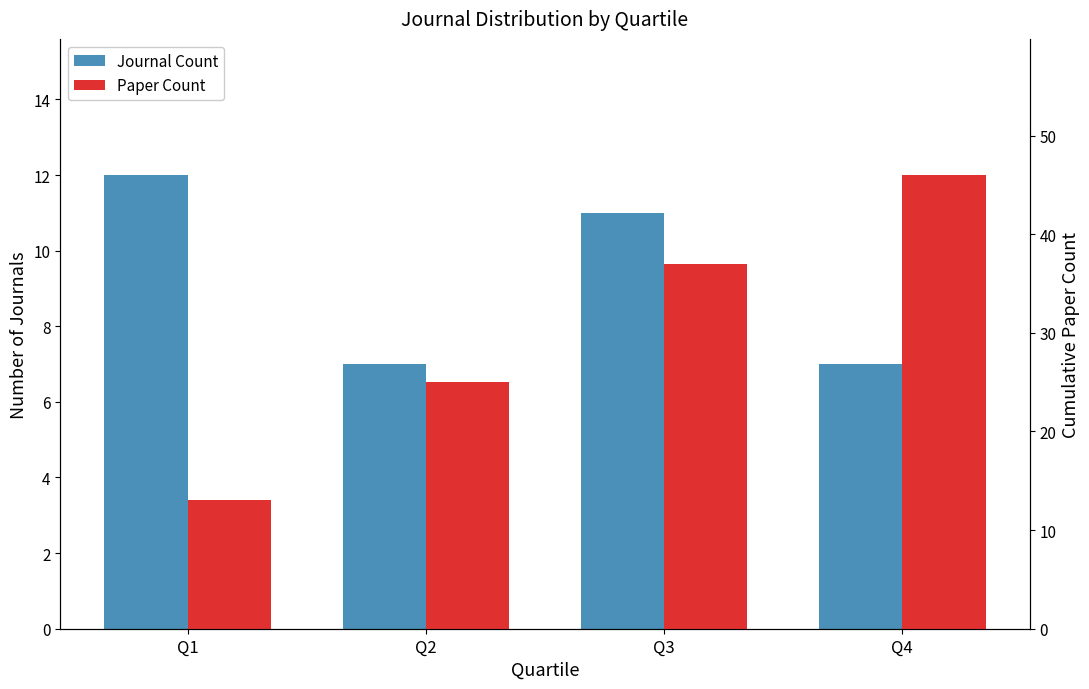

Reading right to left, transcribe all the data shown in this chart.

Journal Count: Q4=7	Q3=11	Q2=7	Q1=12
Paper Count: Q4=46	Q3=37	Q2=25	Q1=13